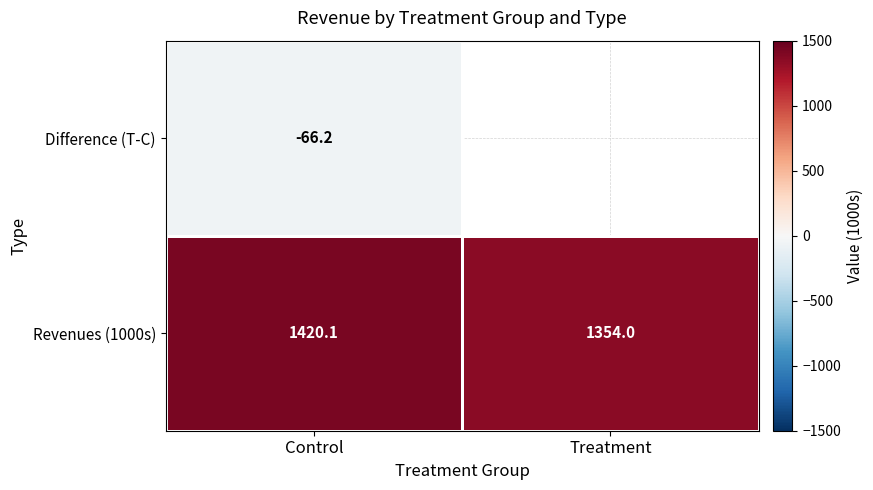

The Revenues (1000s) series shows 1852.7 at Treatment. True or false?

False